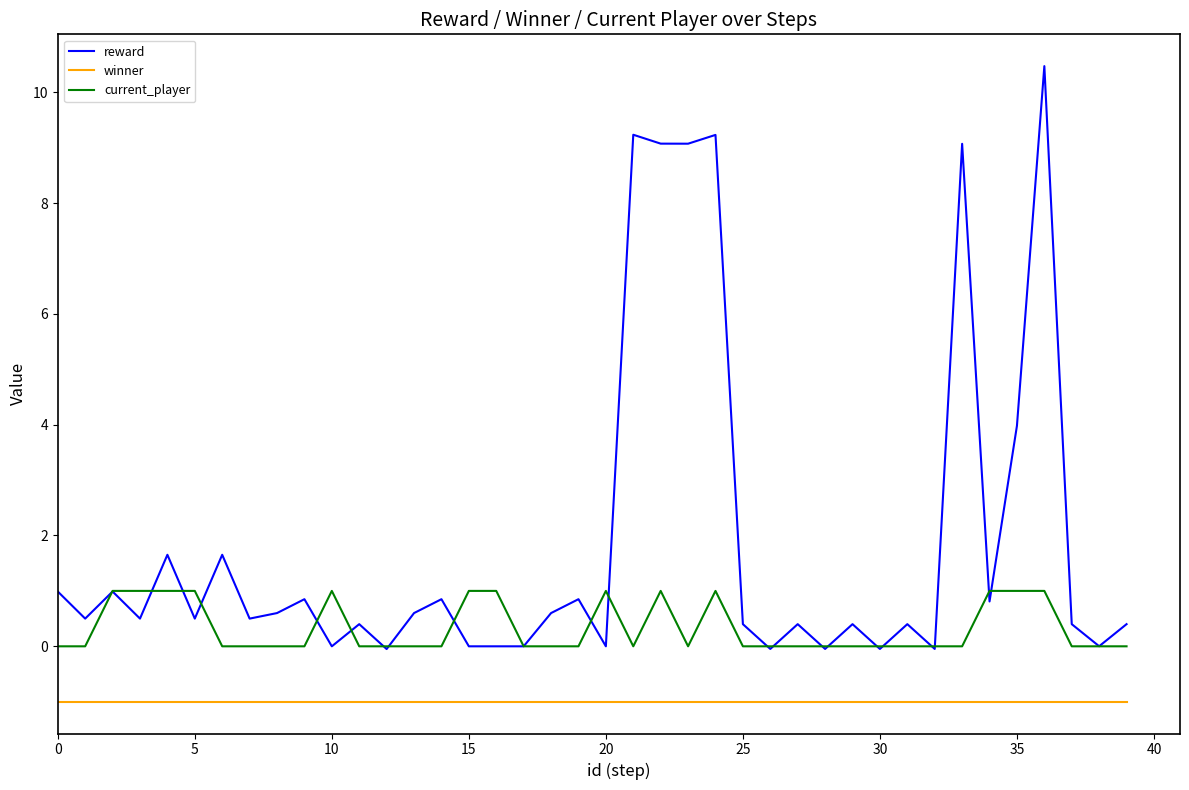

Which series has the largest total across all categories?

reward